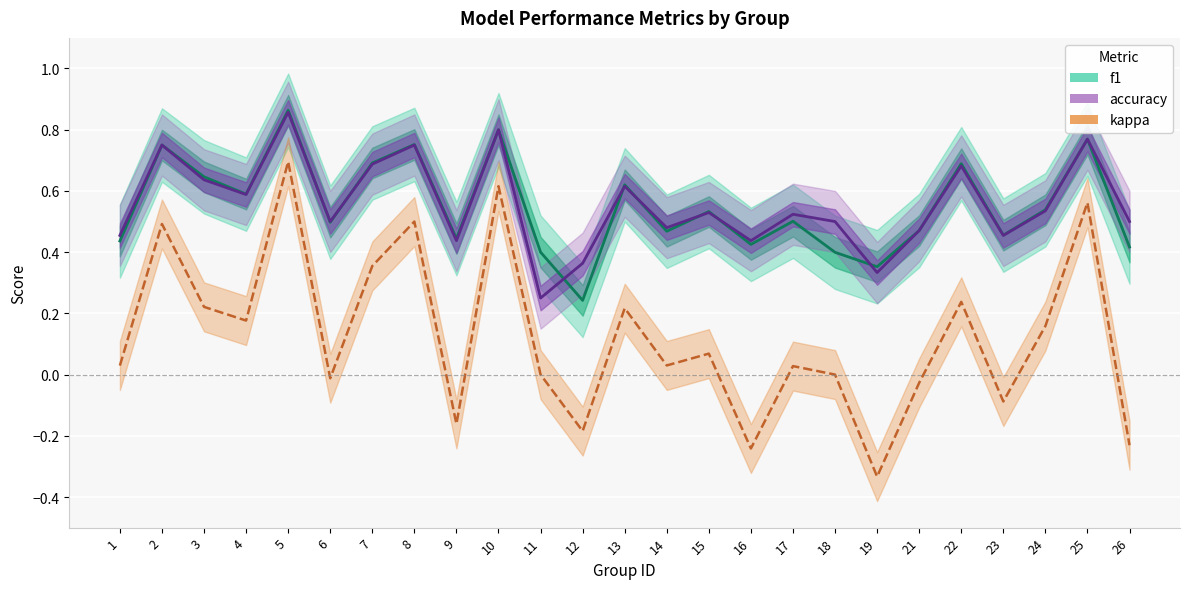

Rank the categories by accuracy value from highest to lowest.

5, 10, 25, 2, 8, 7, 22, 3, 13, 4, 24, 15, 17, 6, 18, 26, 14, 21, 1, 23, 9, 16, 12, 19, 11